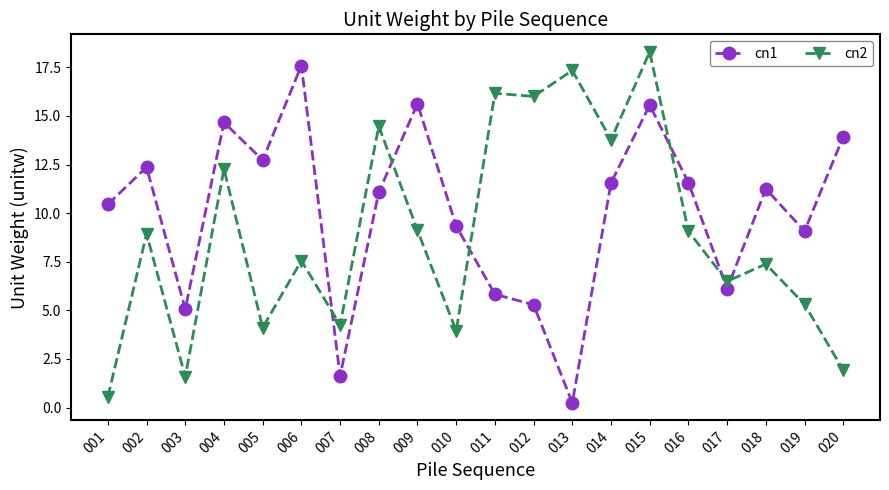

What is the spread (max minus min) of values at 004?

2.4